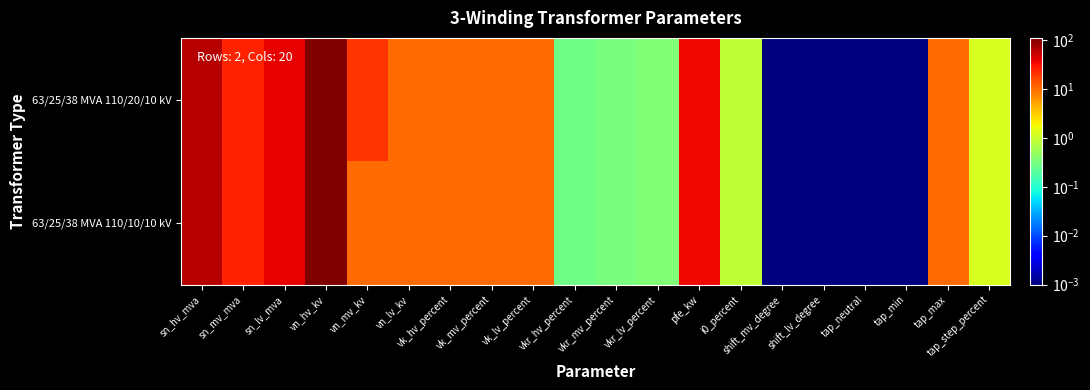

Which category has the highest value across all series?

vn_hv_kv